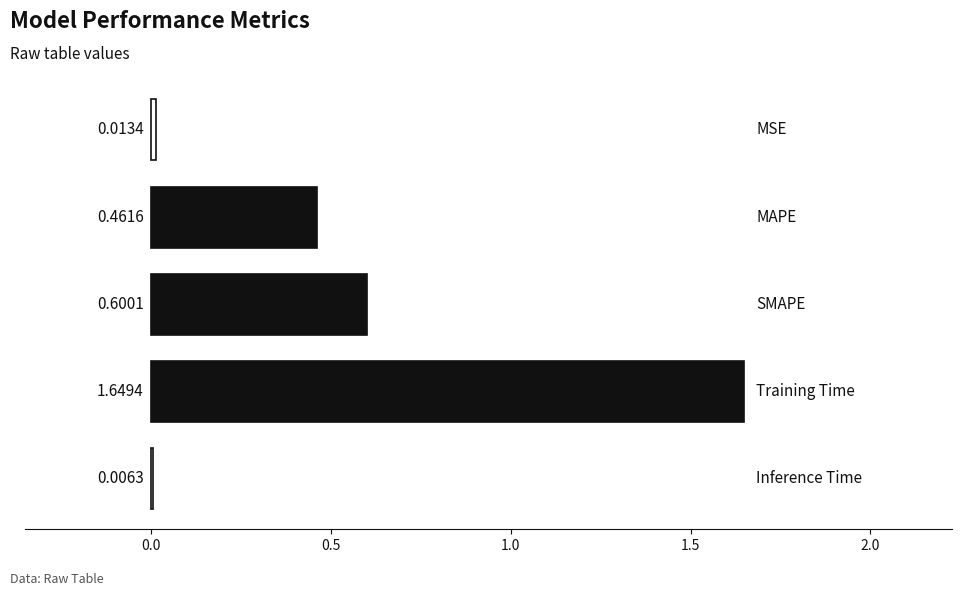

What is the sum of all values?

2.7